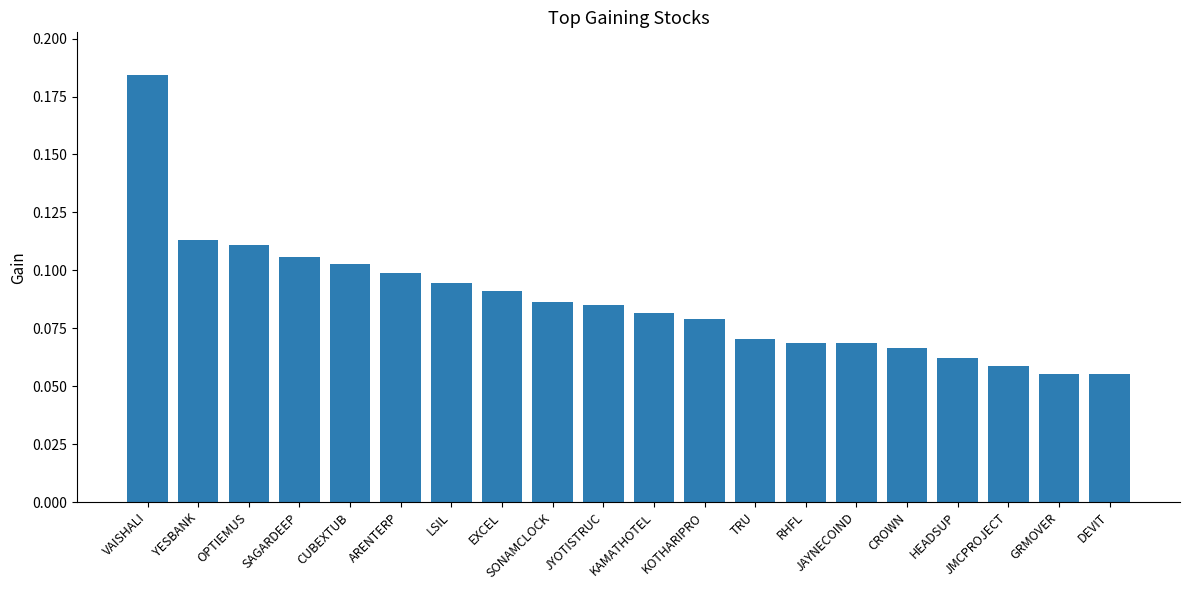

True or false: the data shows 0.1 at DEVIT.

True